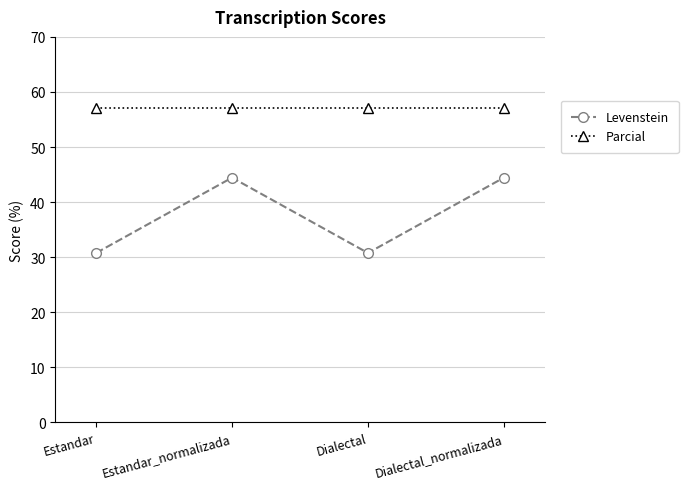

How many categories are shown in the chart?

4